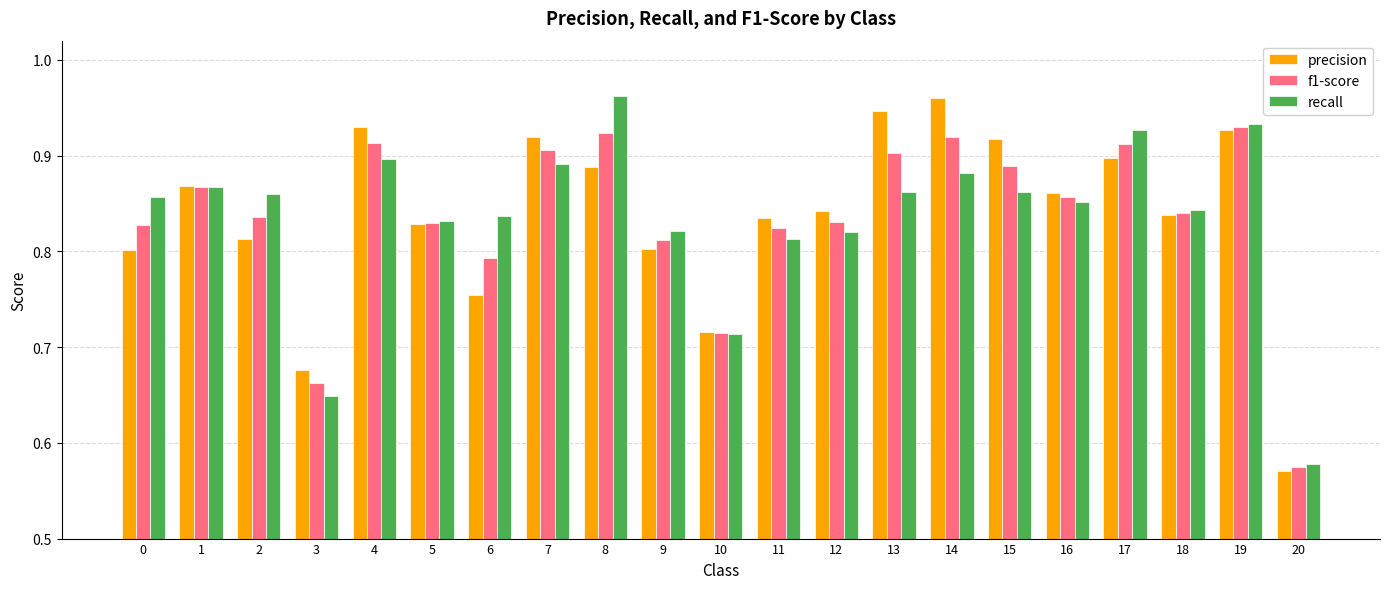

How many bars are there in each group?

3